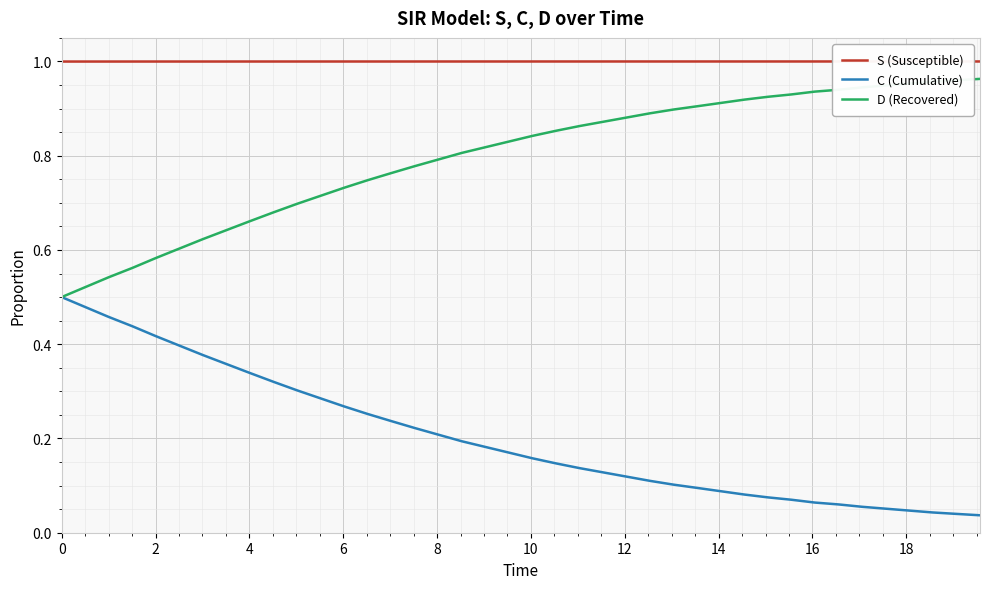

True or false: D (Recovered) and C (Cumulative) cross at least once.

False